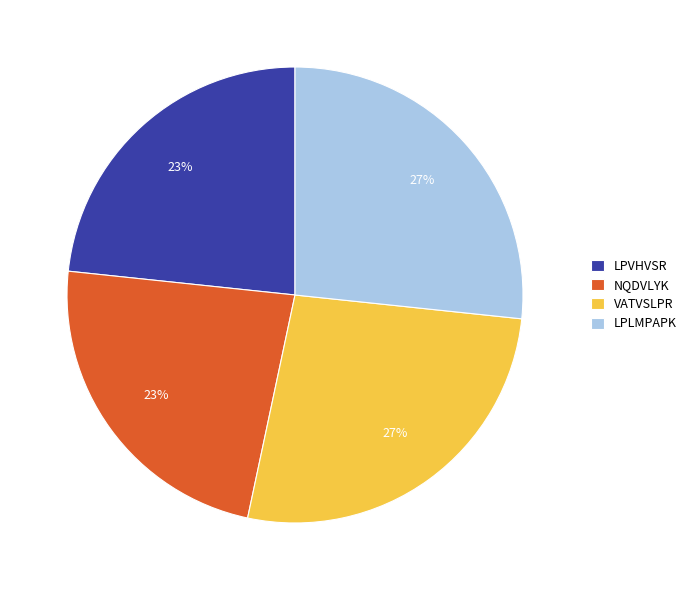

Is there a majority slice in this chart?

No